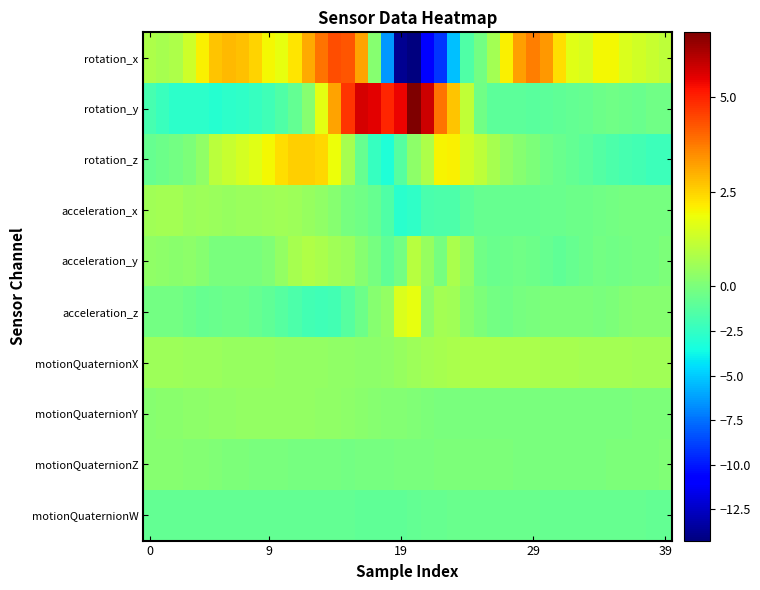

What is the greatest value displayed?

6.7